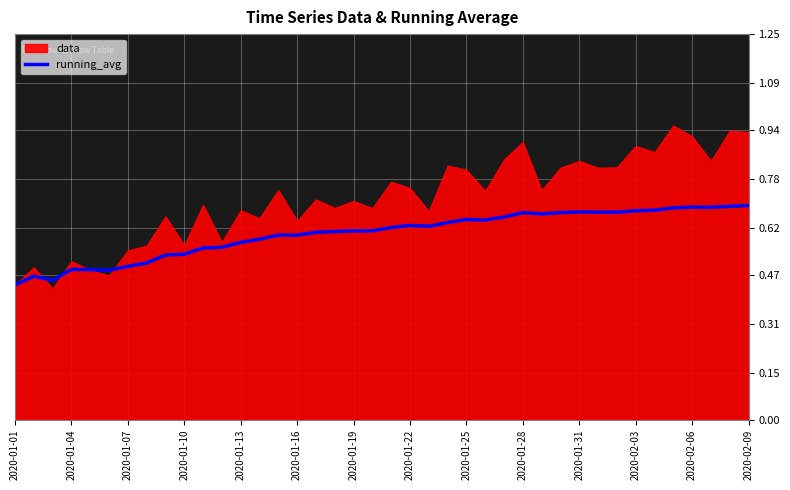

How many lines are shown in the chart?

1